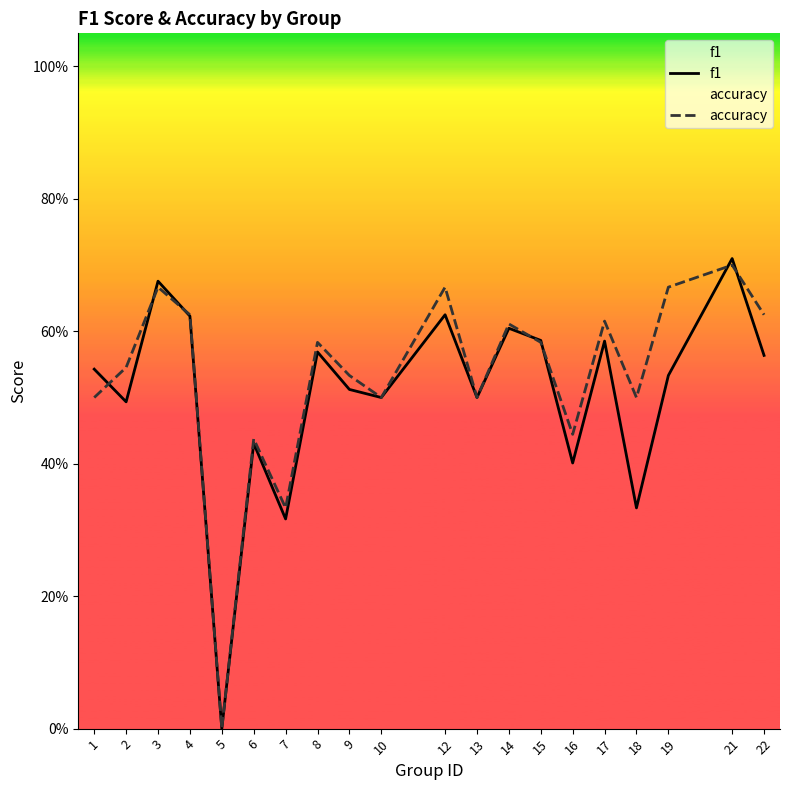

Where is accuracy nearest to the value 0?

5